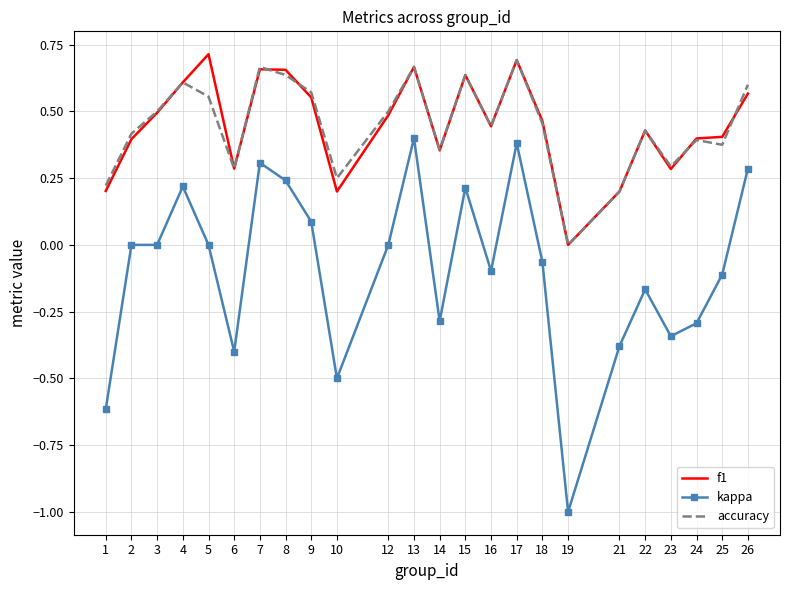

True or false: f1 and kappa intersect in this chart.

False